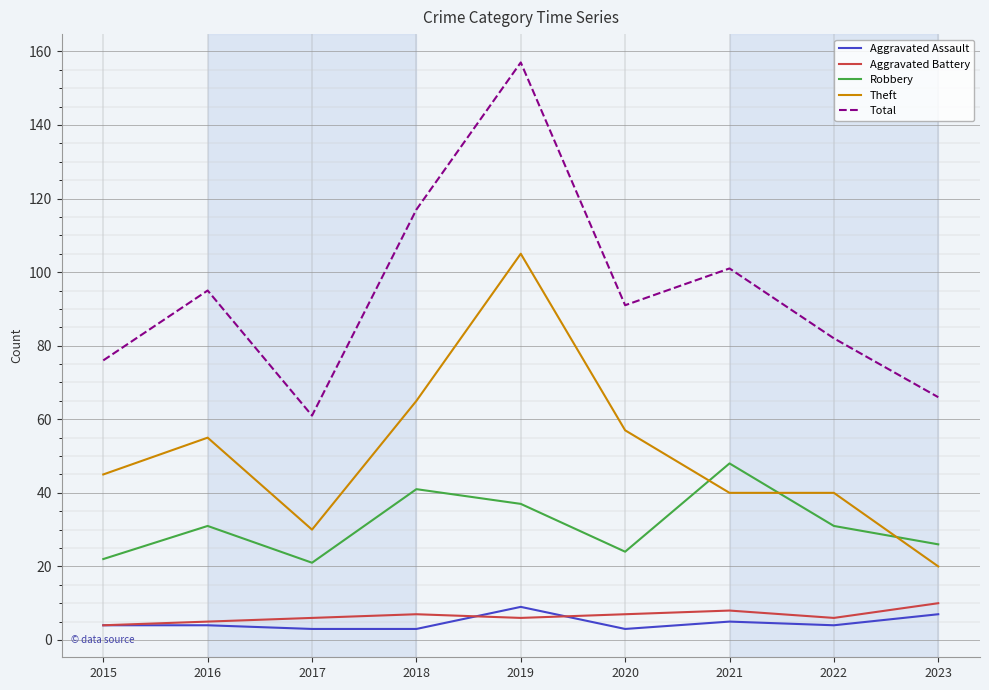

How many values in the Robbery series are below 31?

4